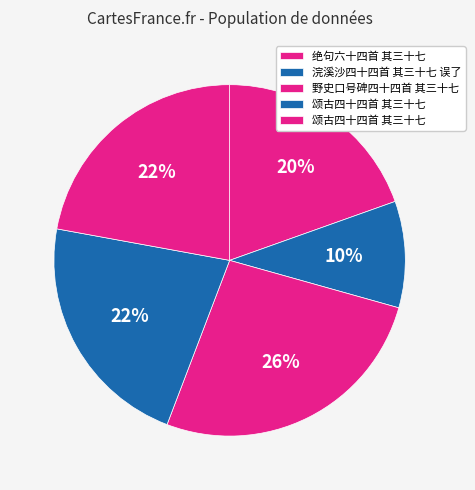

How many slices are in this pie chart?

5